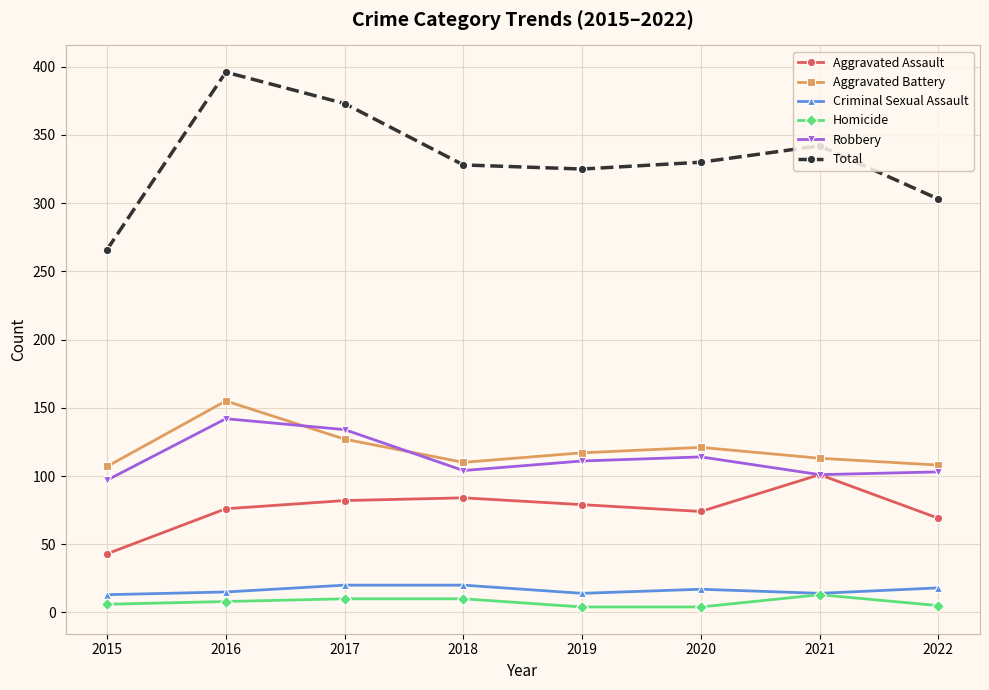

What is the difference between the maximum and minimum values in the Aggravated Battery series?

48